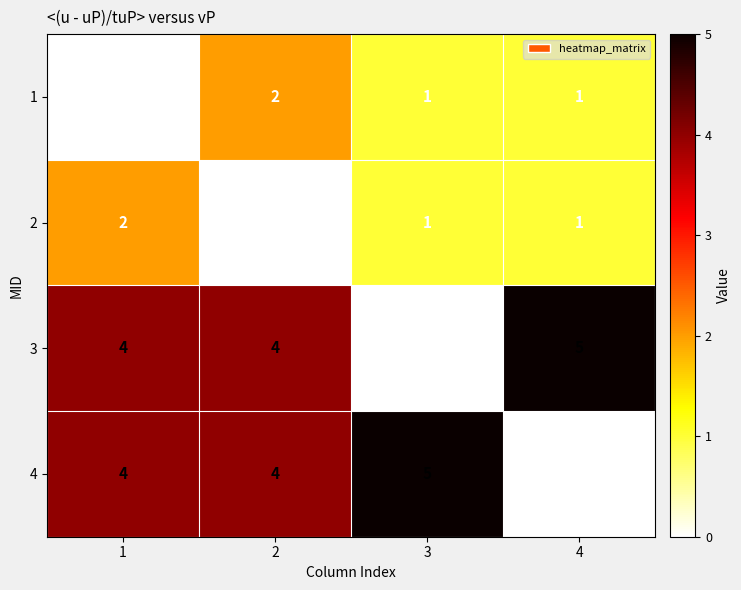

How many data points does each series have?

4